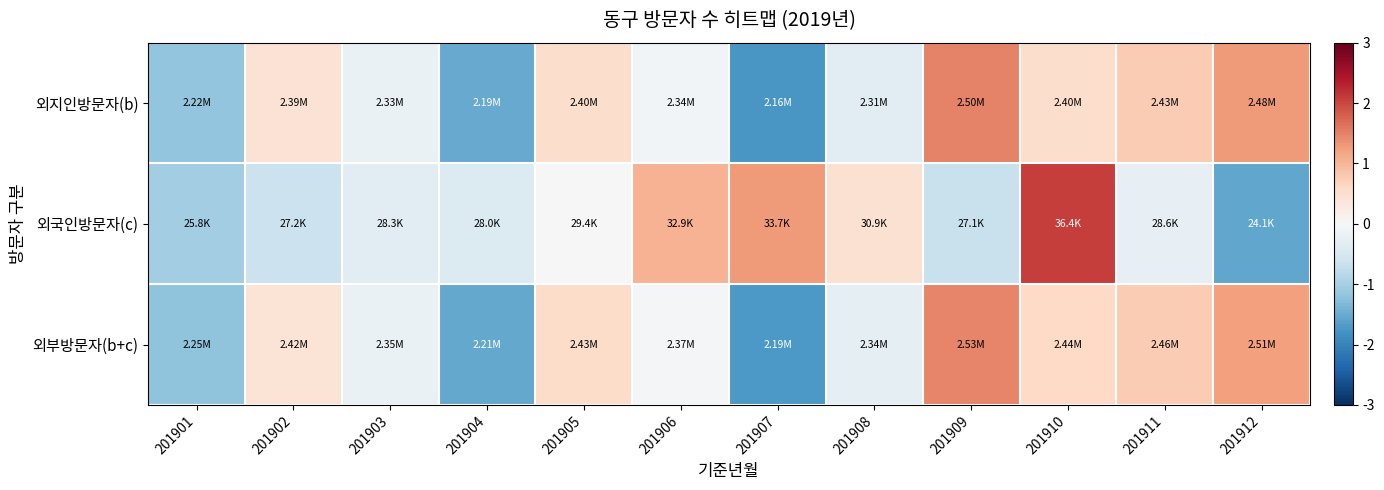

How many distinct data groups are displayed?

3